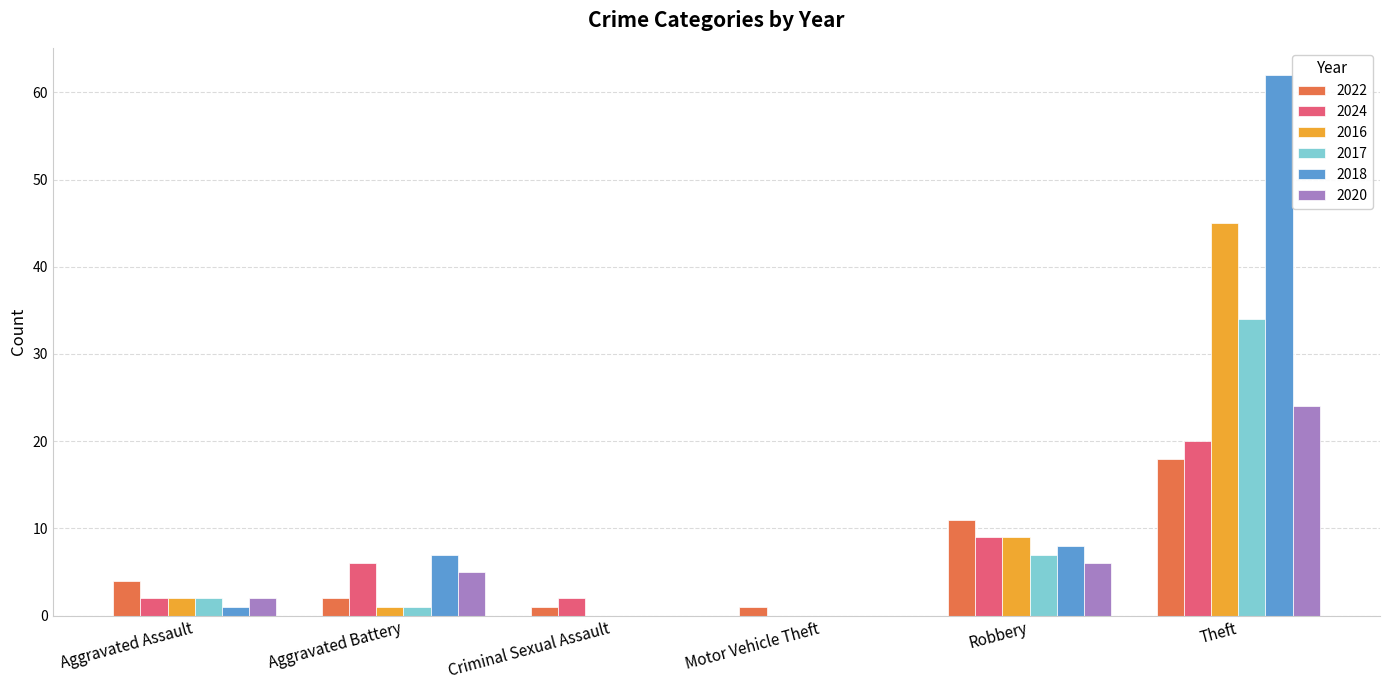

Count the number of data series in this chart.

6